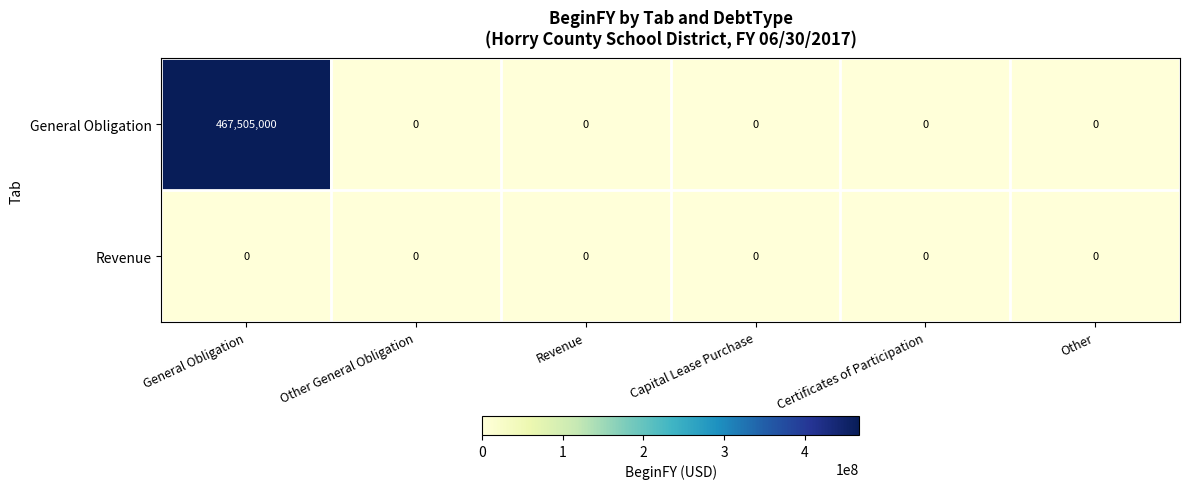

Is it true that General Obligation equals 215759408 at Other General Obligation?

False